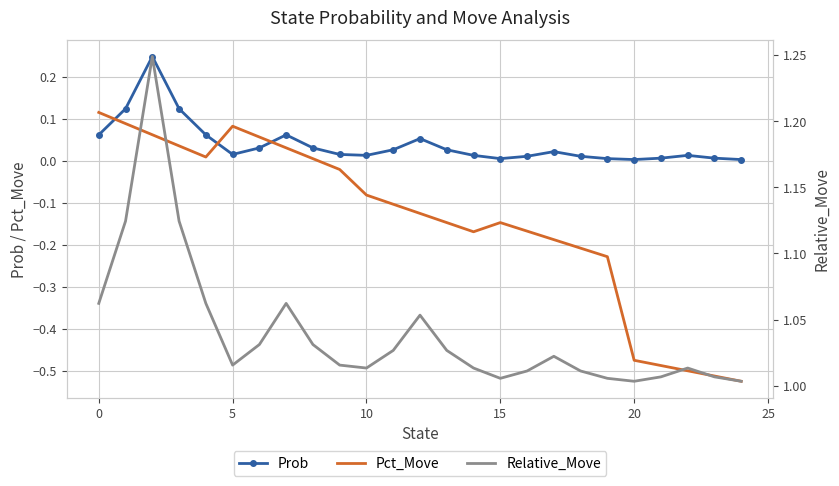

True or false: Relative_Move has a value of 1.0 at 11.

True